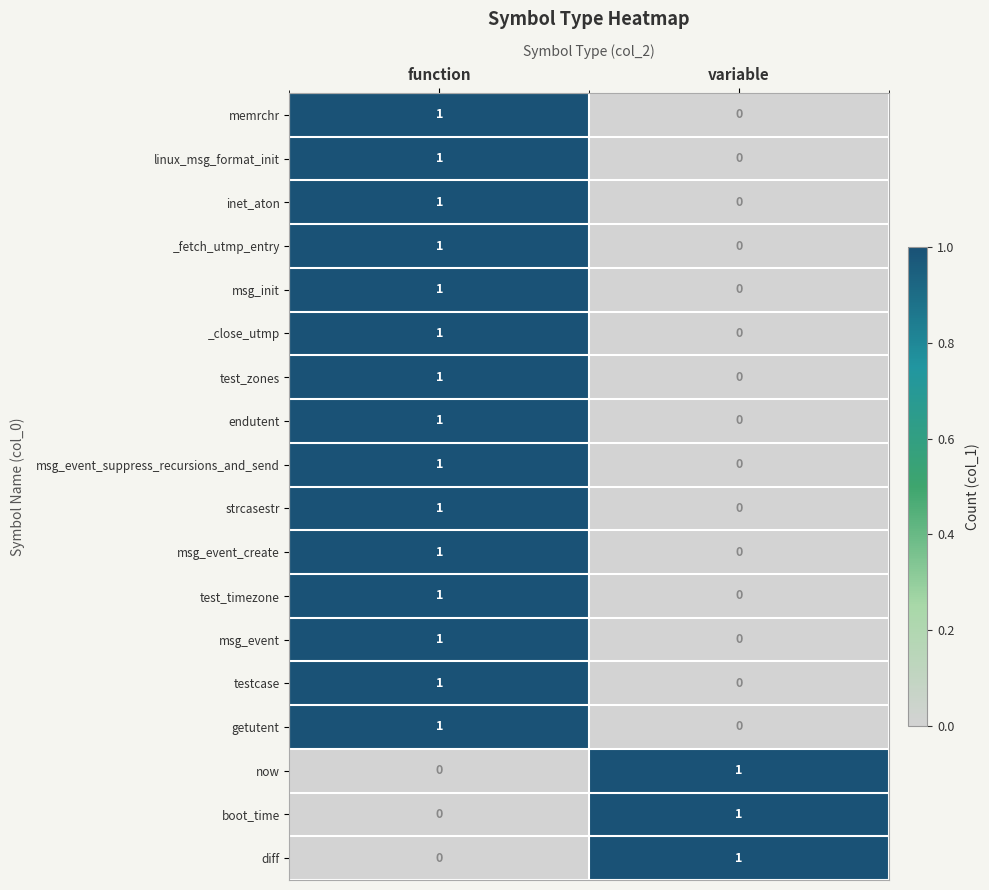

Is it true that endutent equals 1 at variable?

False